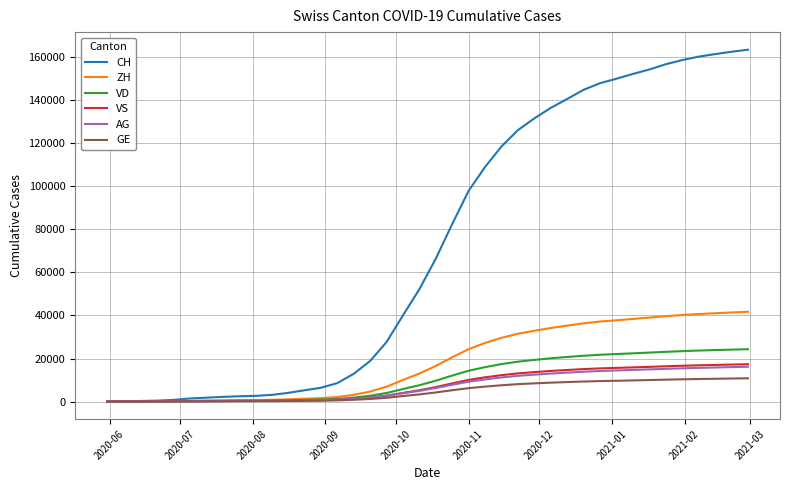

Which series has the widest spread of values?

CH